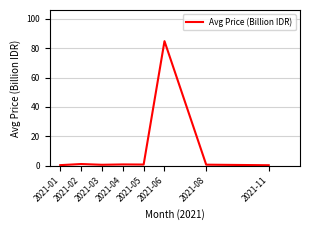

At which category does the chart reach its peak across all series?

2021-06